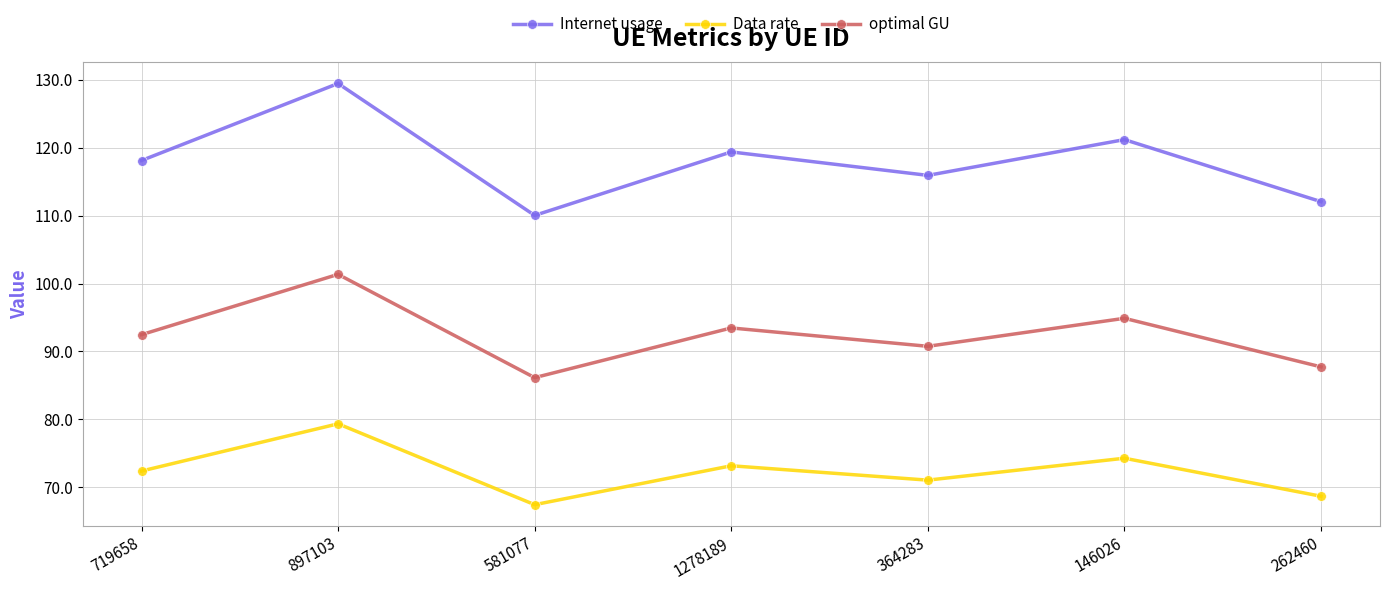

Is it true that Data rate equals 72.4 at 719658?

True